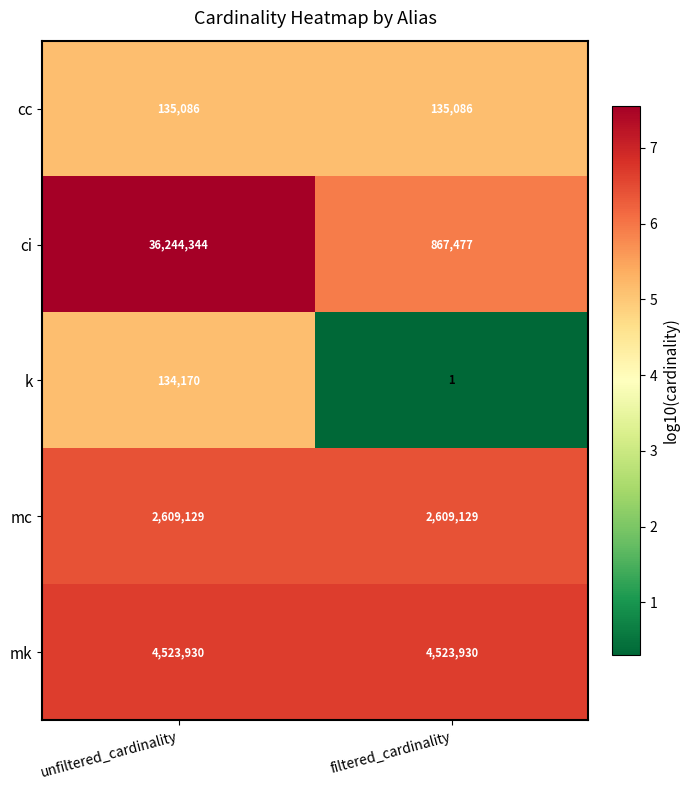

Which series has the widest spread of values?

ci